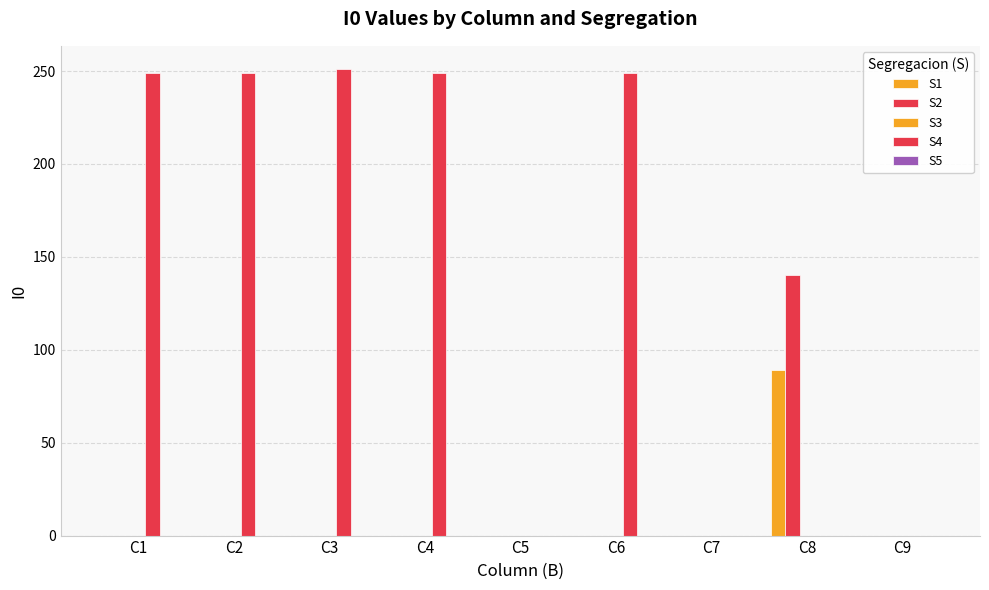

Which category has the highest value across all series?

C3